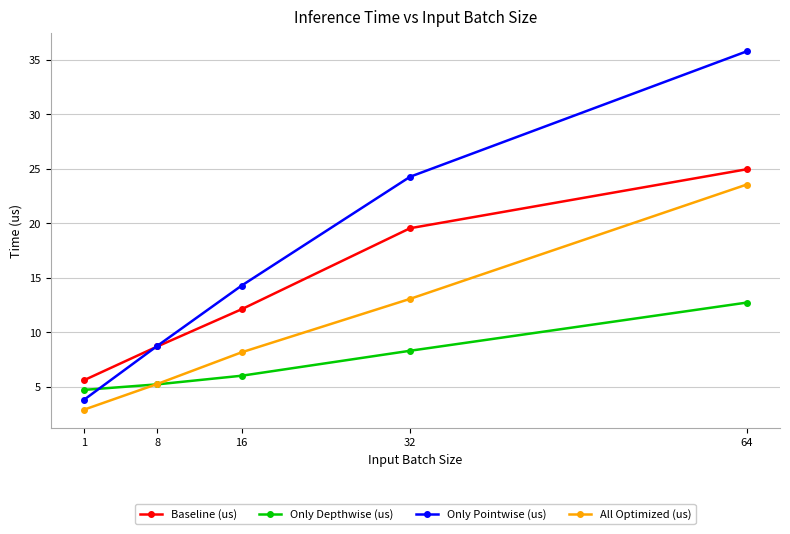

What is the difference between the maximum and minimum values in the Only Depthwise (us) series?

8.0